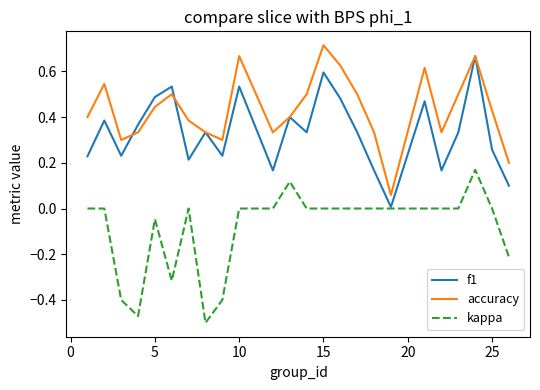

True or false: kappa and accuracy cross at least once.

False